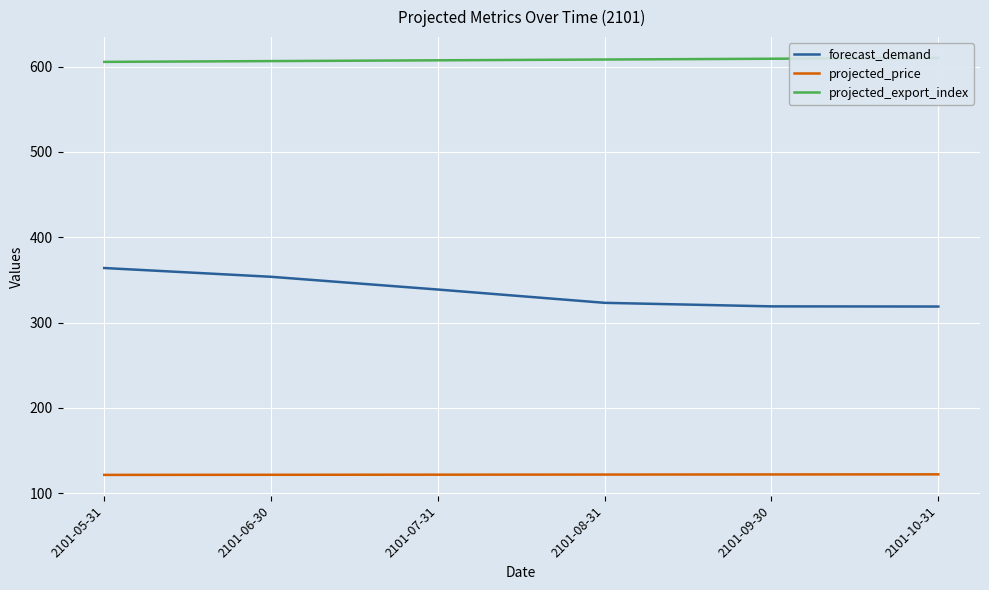

Reading right to left, transcribe all the data shown in this chart.

forecast_demand: 318.7	318.9	323.1	338.7	353.6	363.9
projected_price: 122.0	121.8	121.7	121.6	121.4	121.3
projected_export_index: 610.2	609.3	608.4	607.4	606.5	605.6